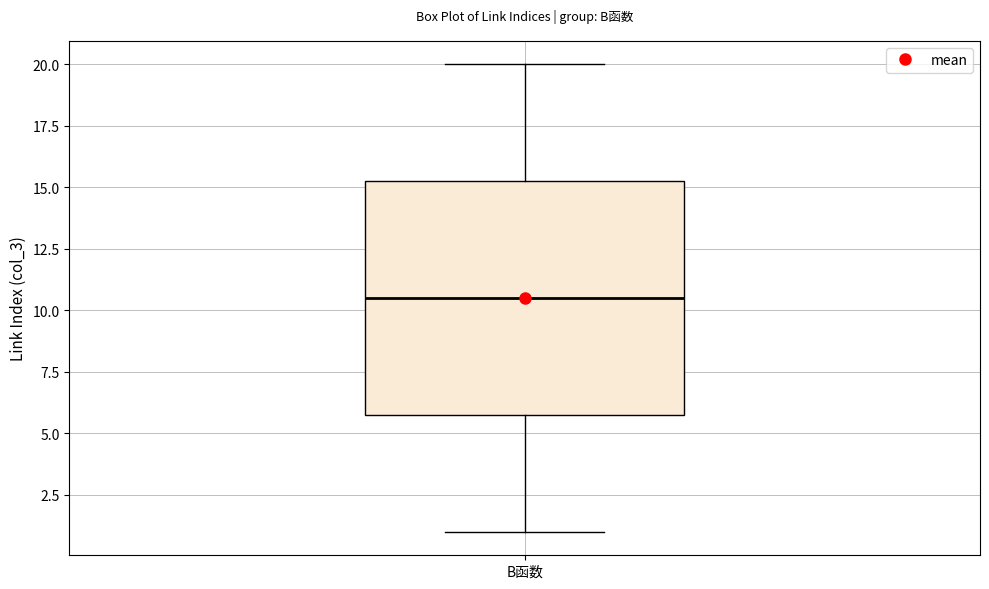

Transcribe this box plot: give where the median line is, the range the box spans, and where the two whiskers end, as read against the y-axis. The values are not printed on the chart, so give them approximately, as read against the axis.

median 10.5, box 6.0 to 15.5, whiskers 1.0 to 20.0